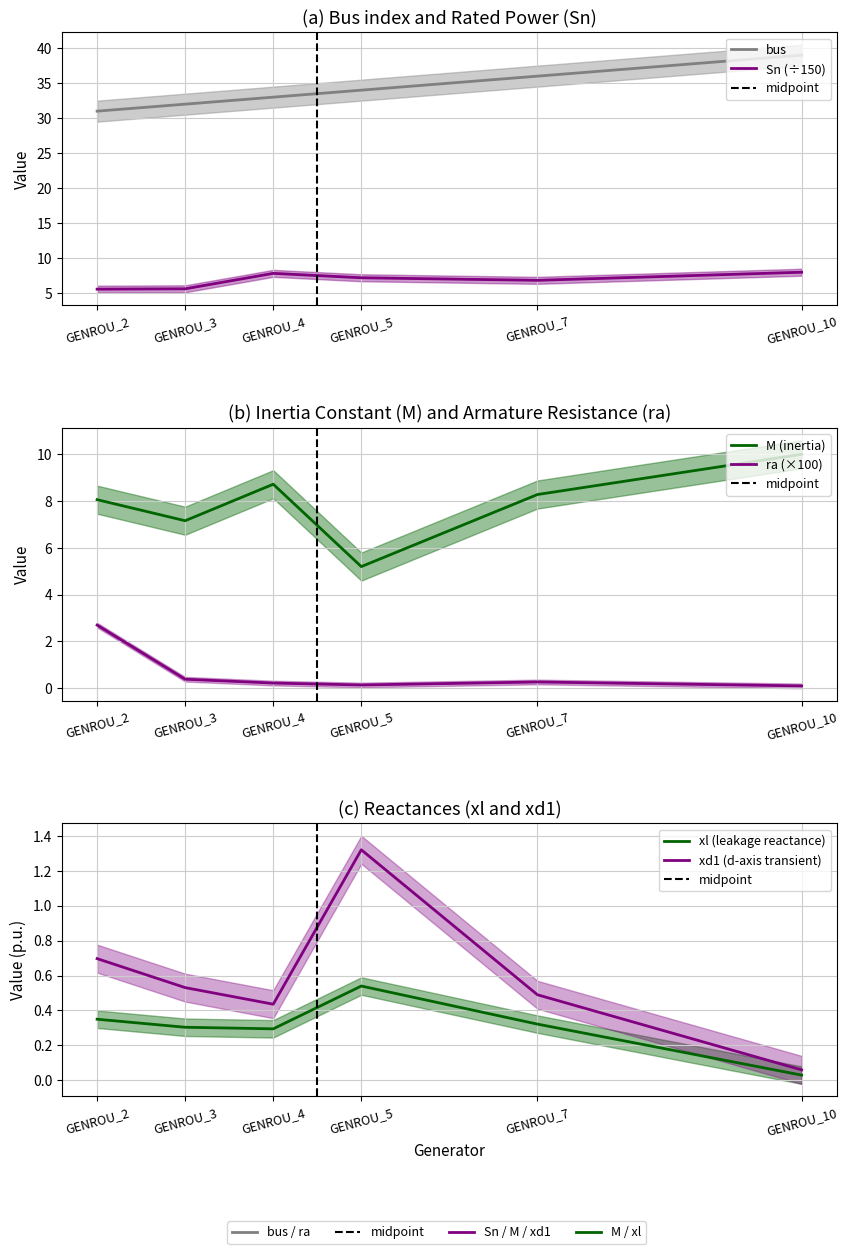

Rank the series at GENROU_2 from lowest to highest value.

xl, xd1, ra, Sn, M, bus